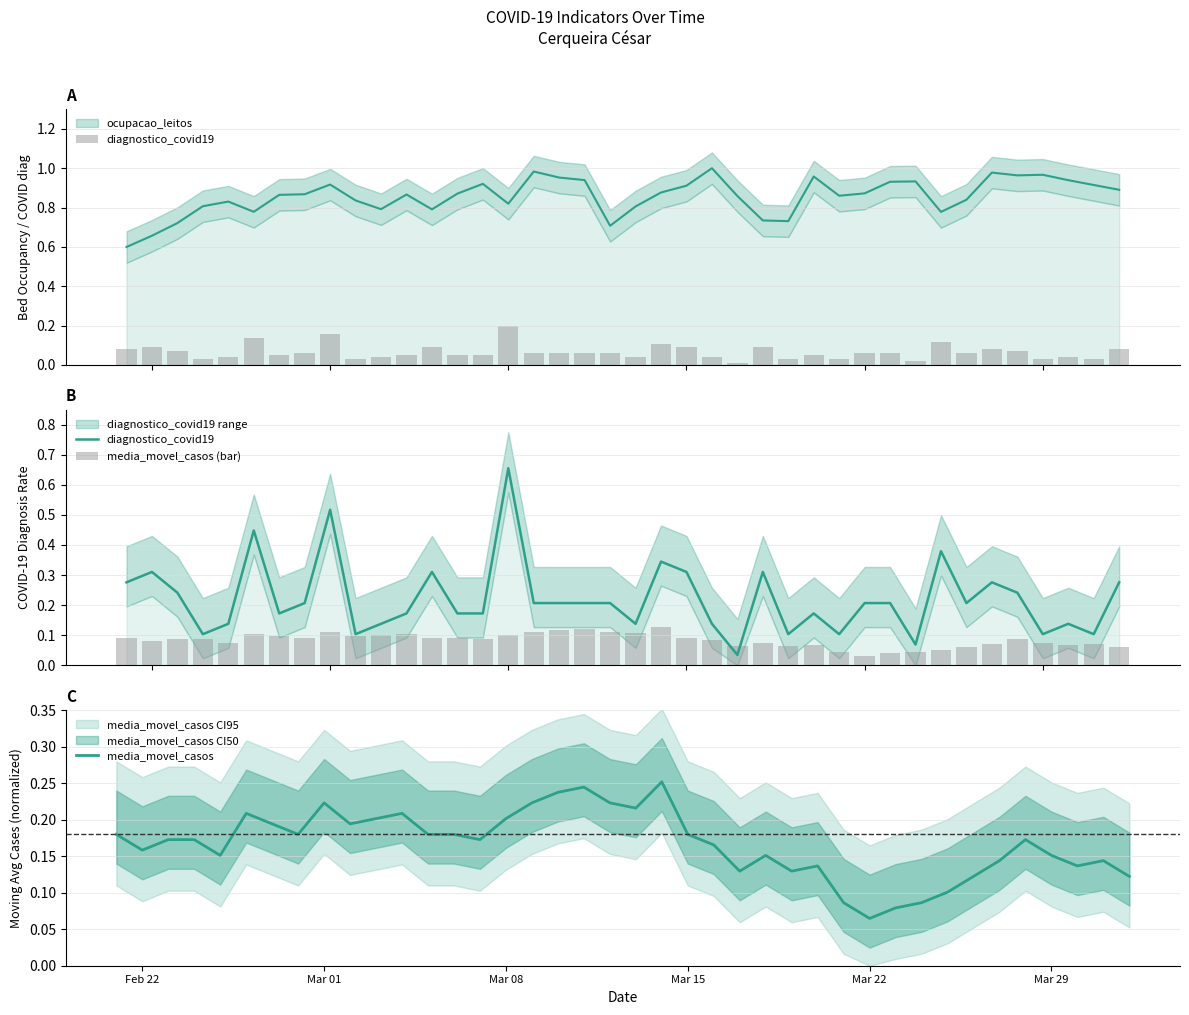

What is the difference between the maximum and second lowest values in the media_movel_casos series?

0.2